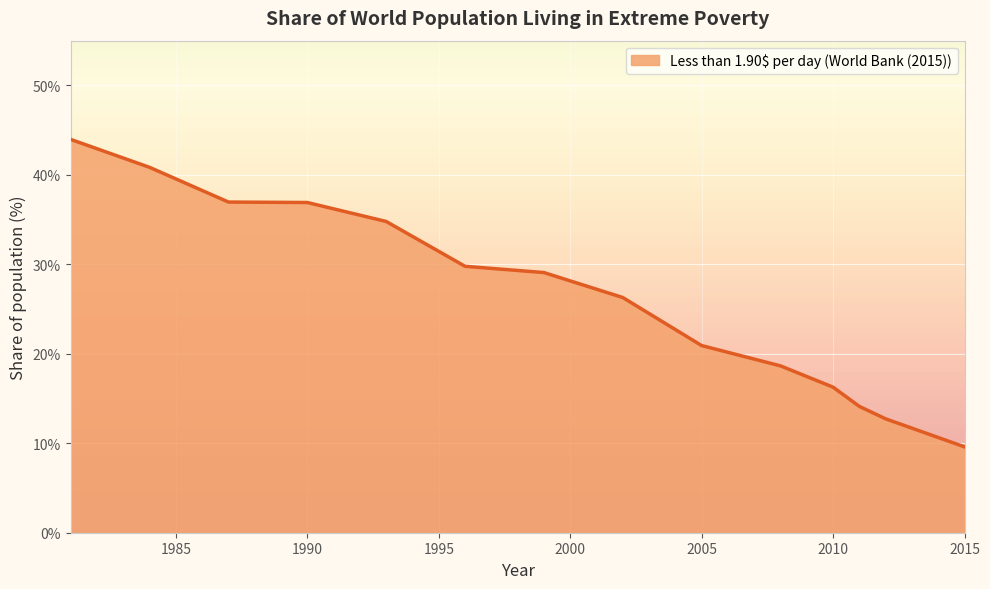

What is the smallest value displayed?

9.6